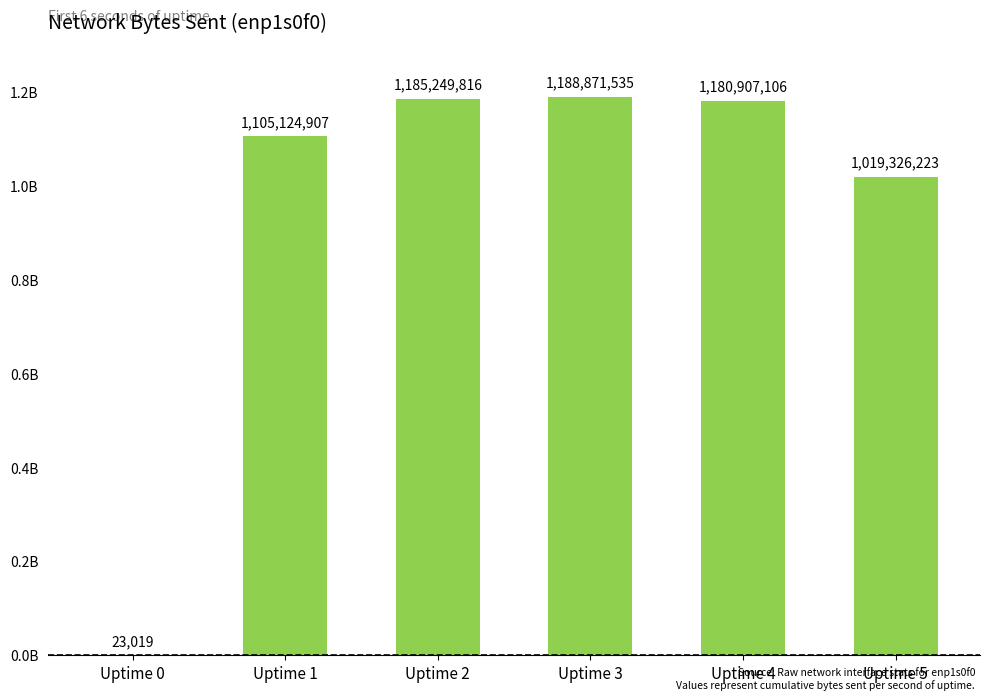

Are the bars horizontal?

No